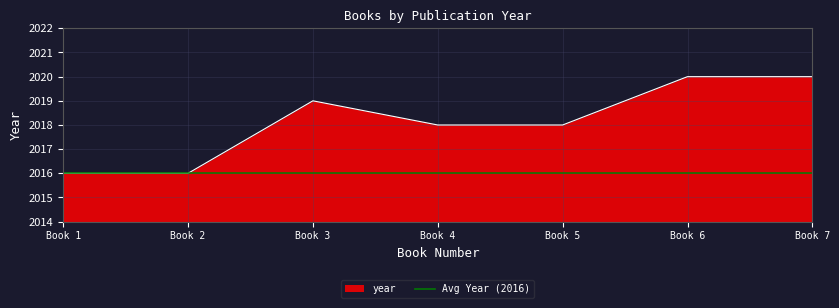

True or false: year has a value of 3417 at Book 3.

False